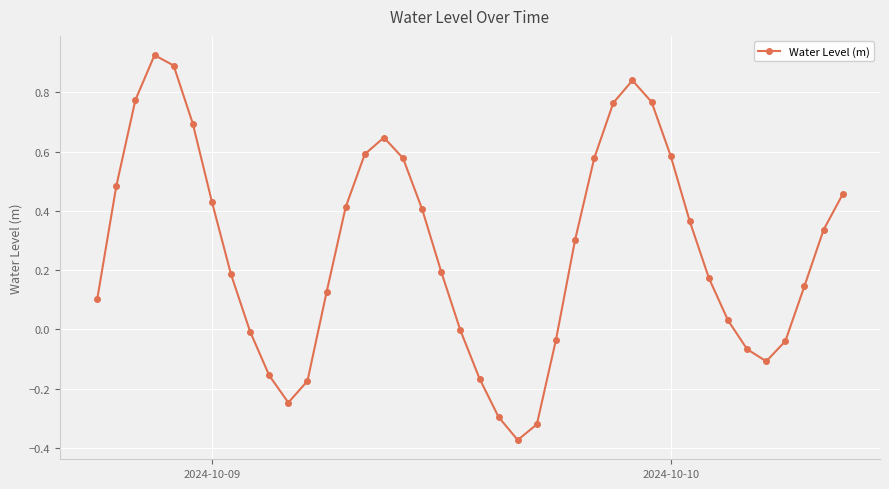

True or false: the data has more than 0 interior local peaks.

True